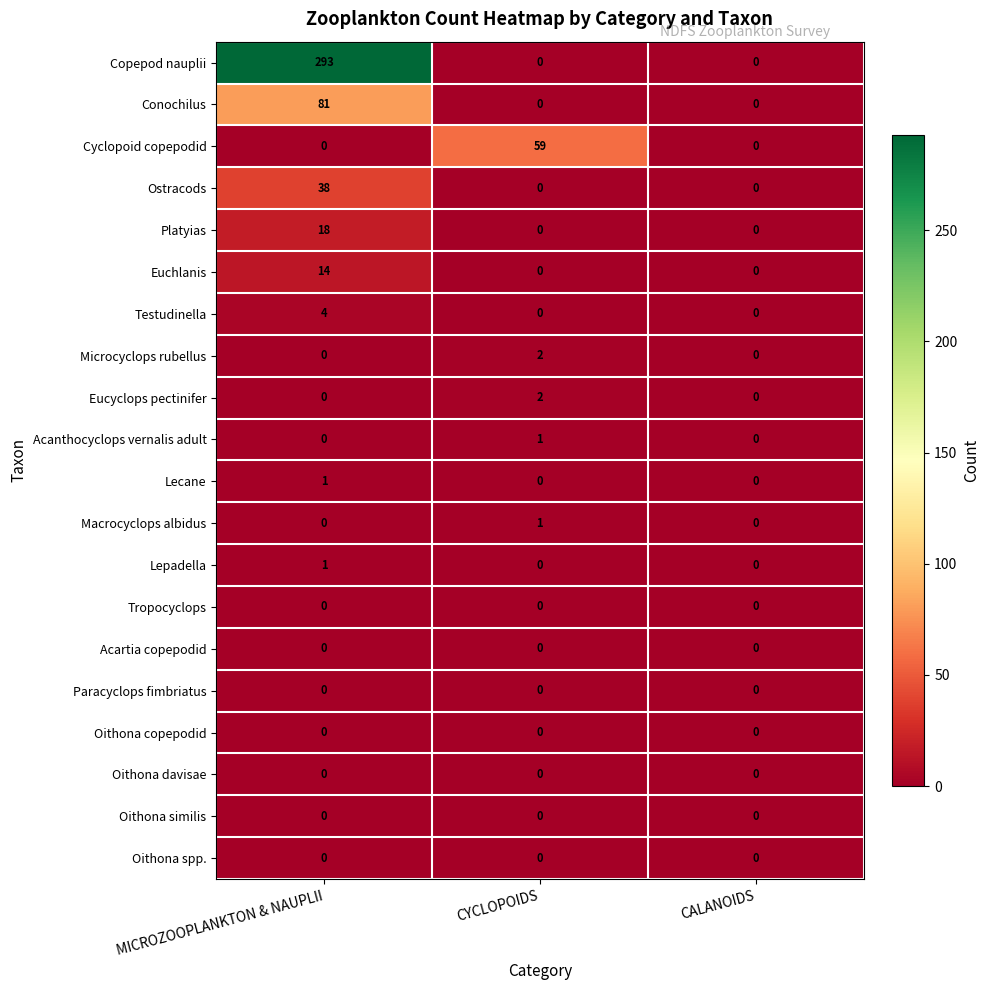

What is the highest value of the Testudinella series?

4